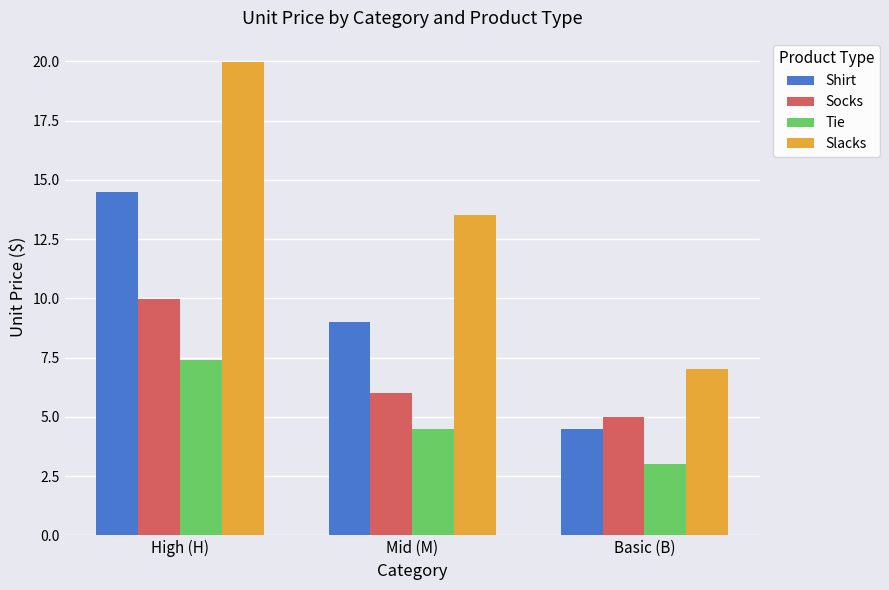

List the labels in order of Shirt value, largest first.

High (H), Mid (M), Basic (B)